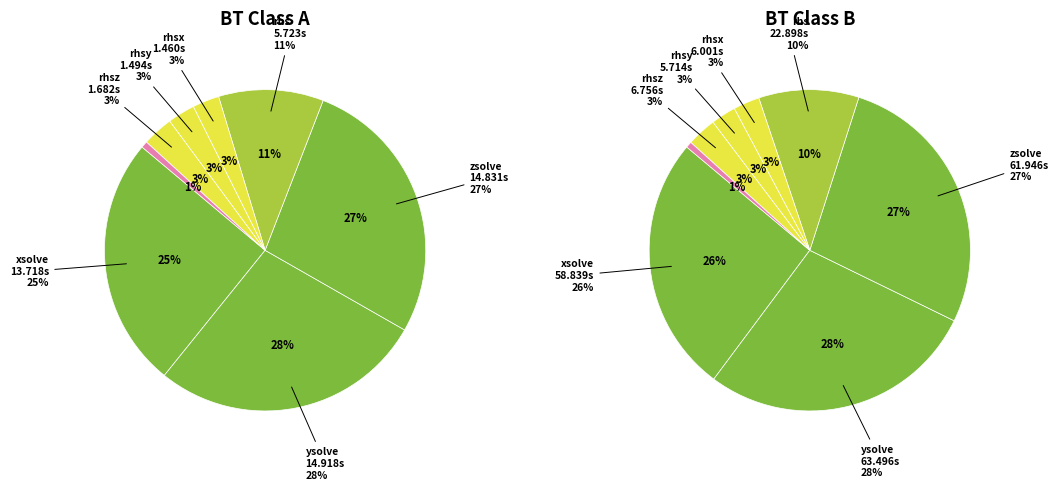

Between xsolve and rhs, which is larger?

xsolve